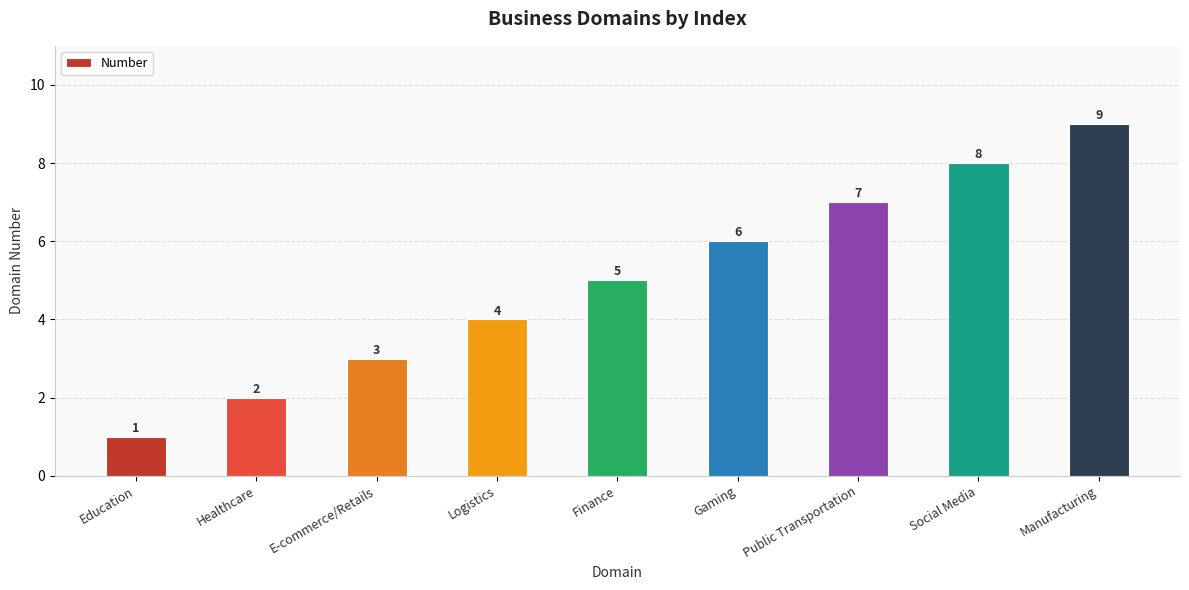

What is the sum of all values?

45